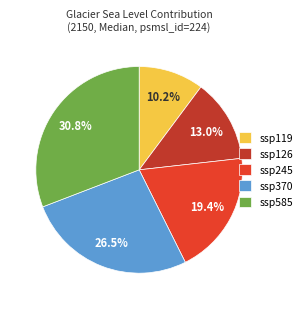

To the nearest percent, what is the difference between the largest and smallest slice percentages?

21%